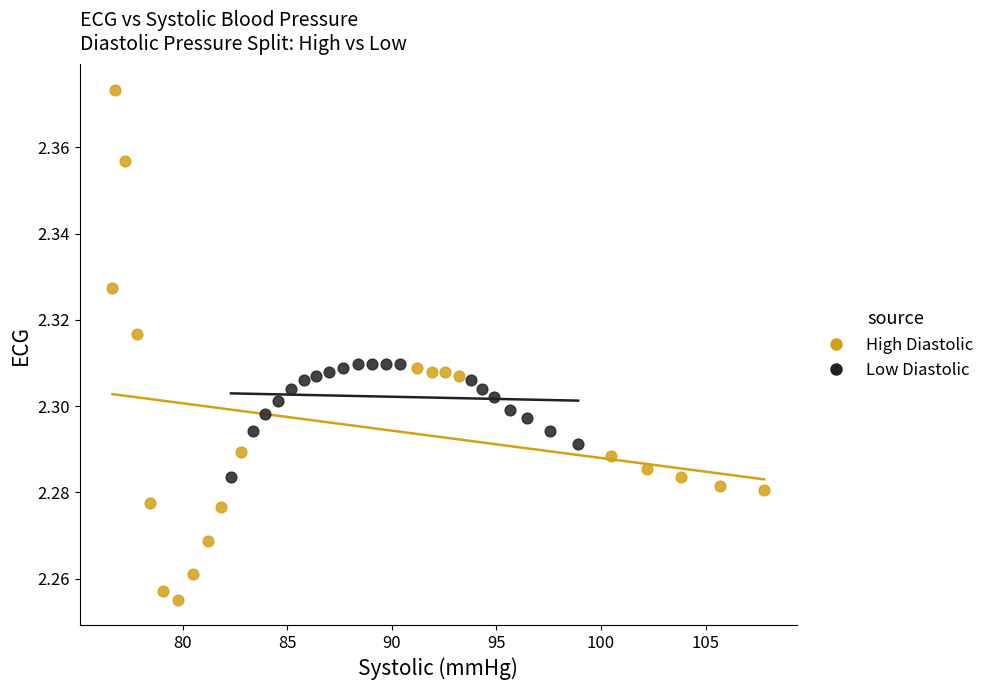

Which series reaches the minimum Y coordinate?

High Diastolic